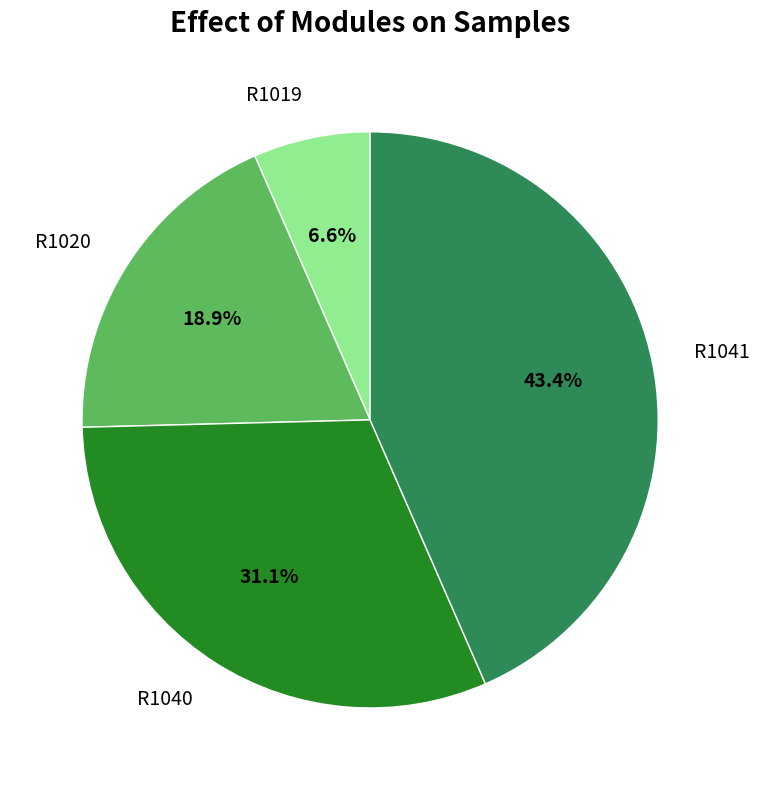

True or false: R1019 accounts for 7% of the total.

True